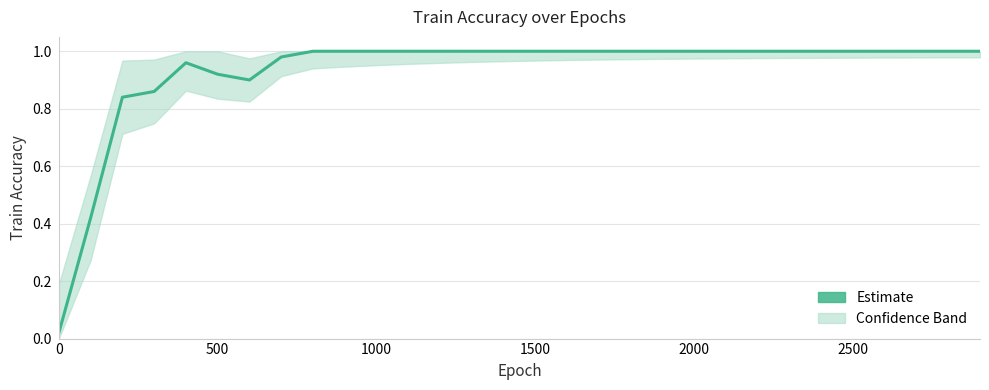

True or false: the data shows 1.0 at 1800.

True